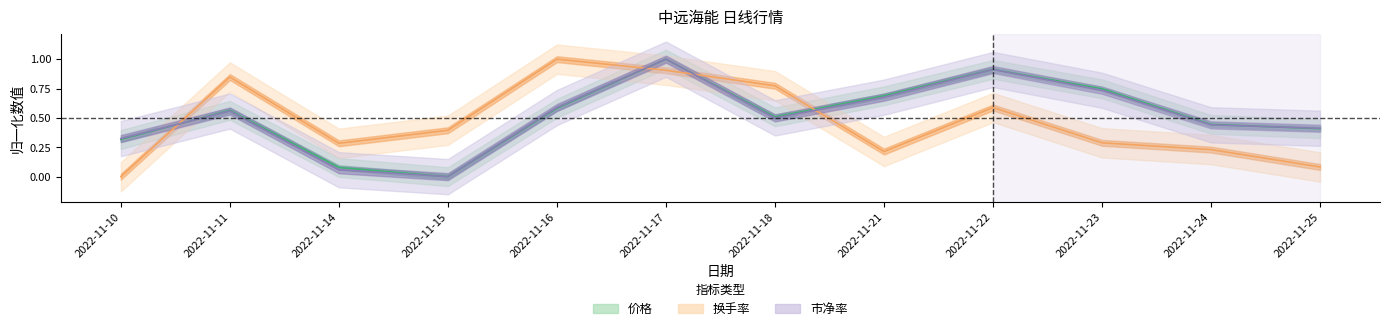

At which label does 市净率 reach its peak?

2022-11-17